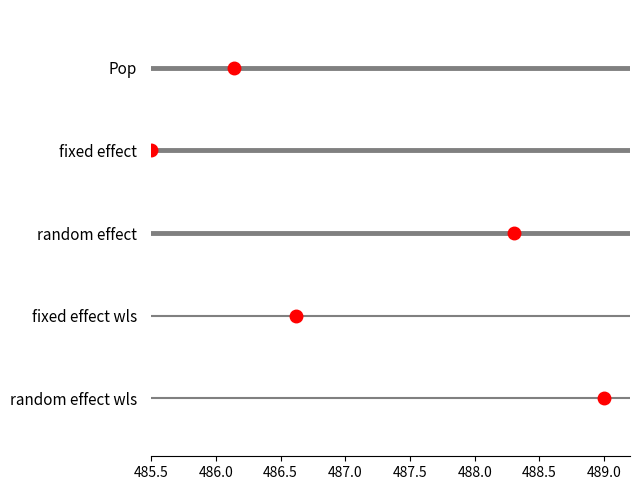

True or false: random effect has a value of 3 at 485.5.

False